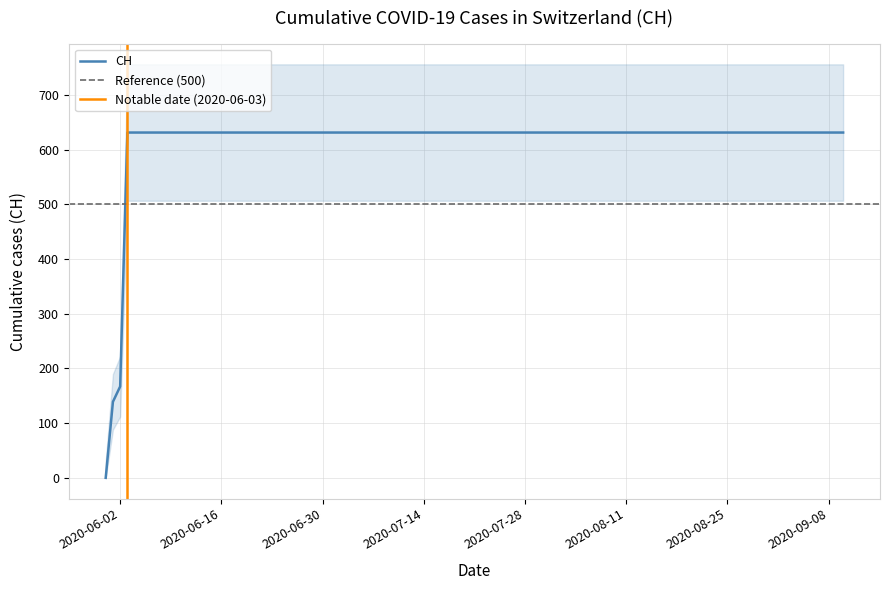

Where is the data nearest to the value 315?

2020-06-02